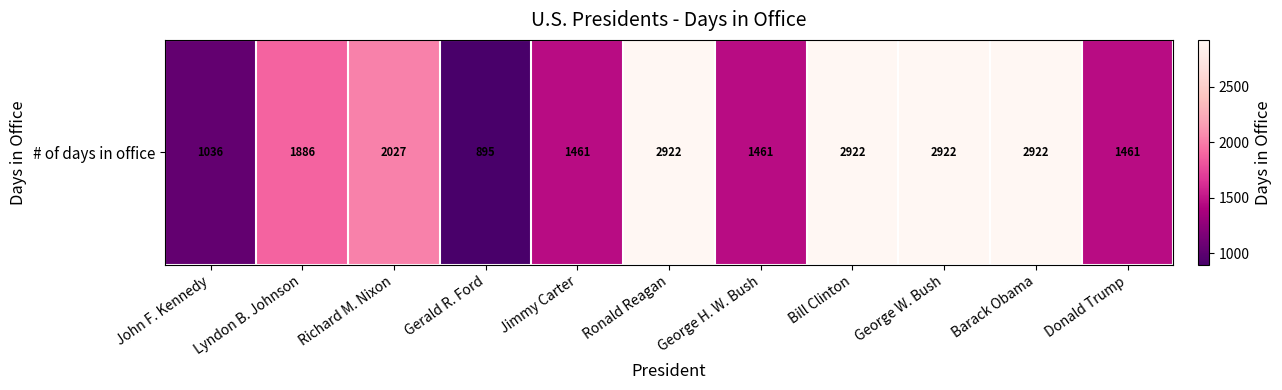

Where is the data nearest to the value 1908?

Lyndon B. Johnson